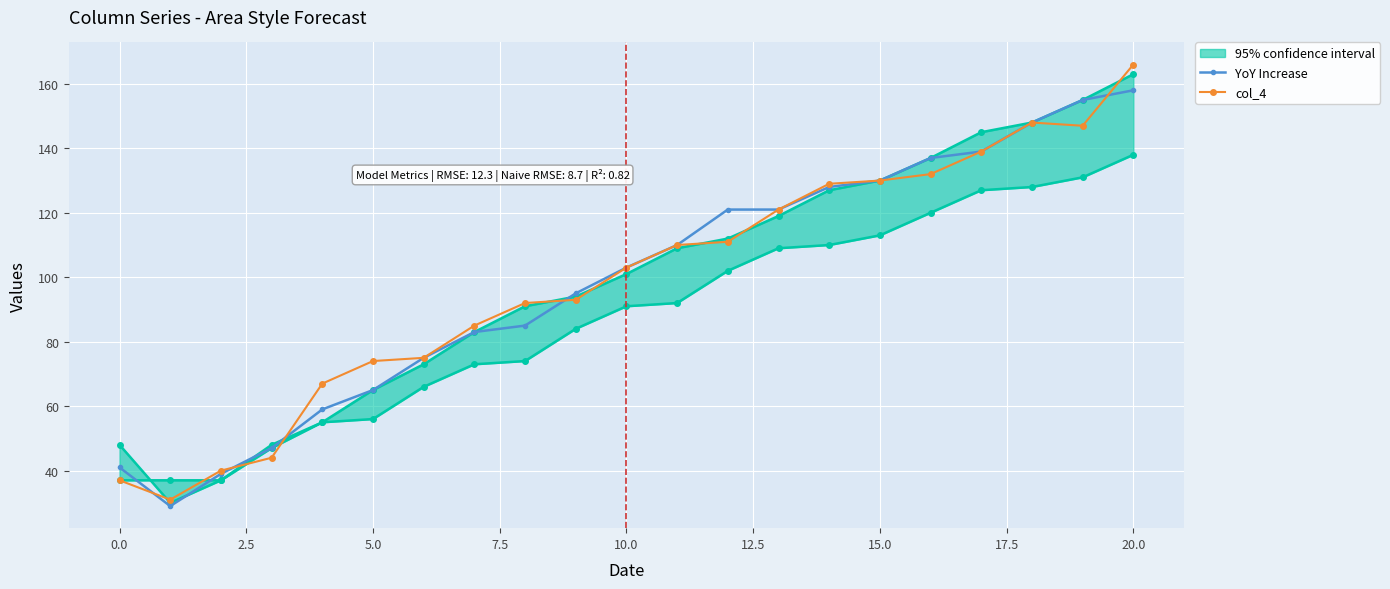

What is the maximum value for YoY Increase?

158